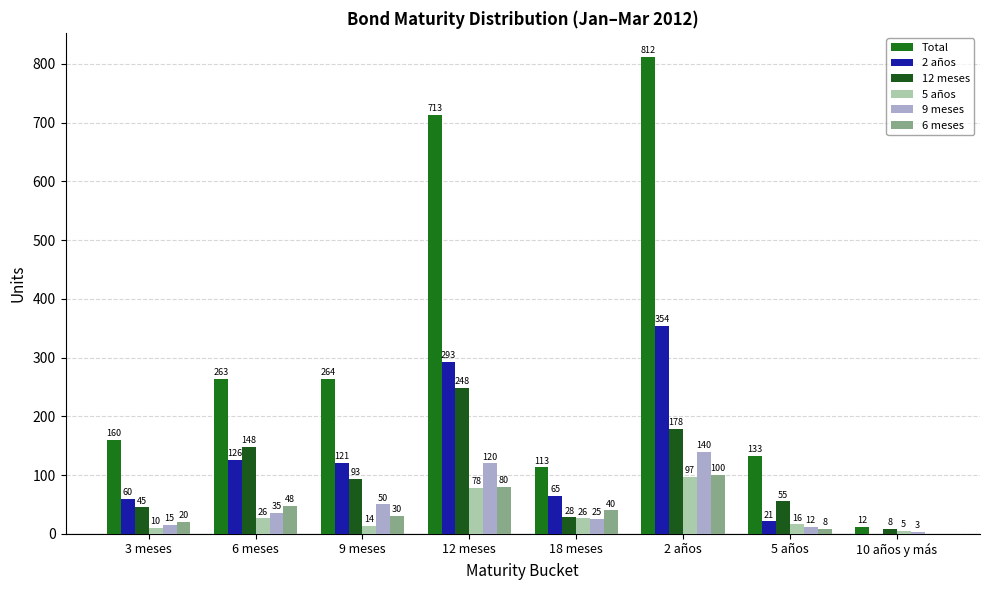

What is the approximate value of 2 años at 5 años?

21